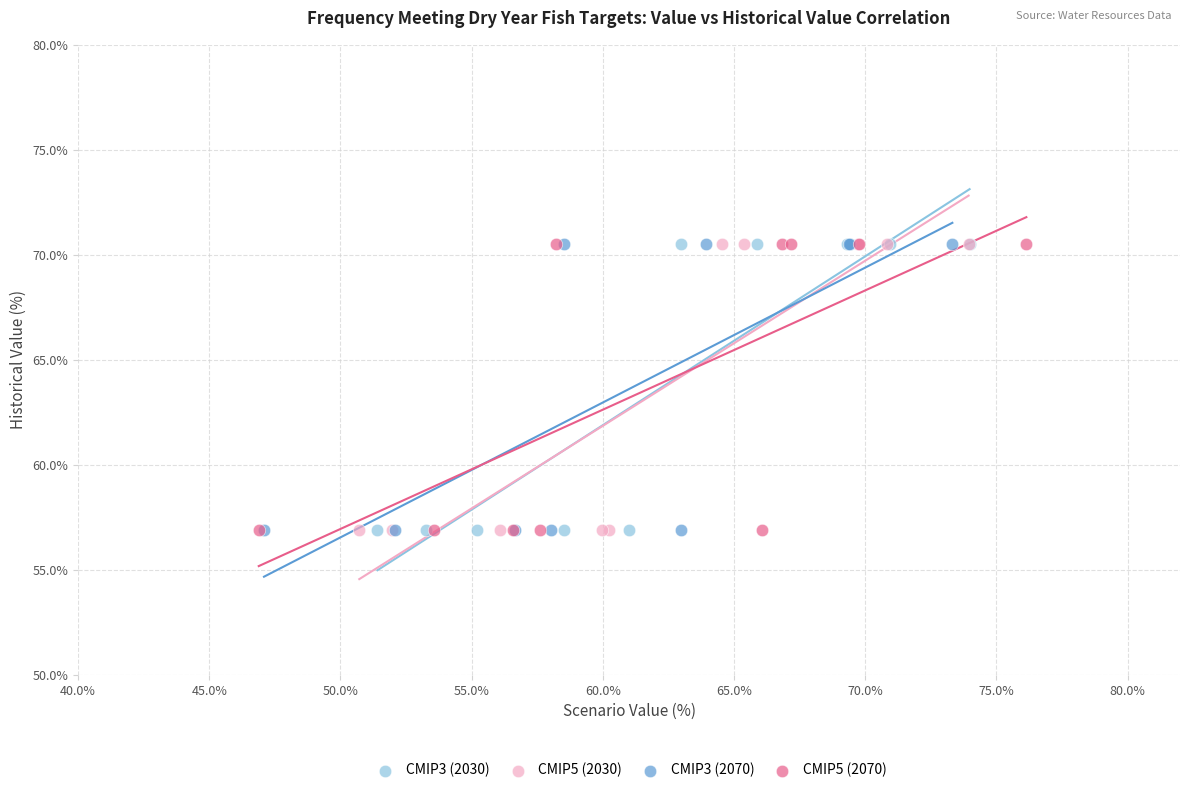

What are all the series names shown in the legend?

CMIP3 (2030), CMIP5 (2030), CMIP3 (2070), CMIP5 (2070)